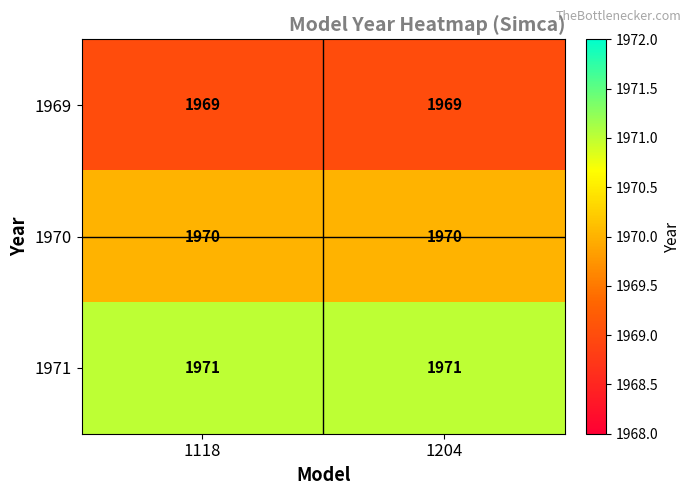

List the series in order of their peak value, lowest first.

1969, 1970, 1971